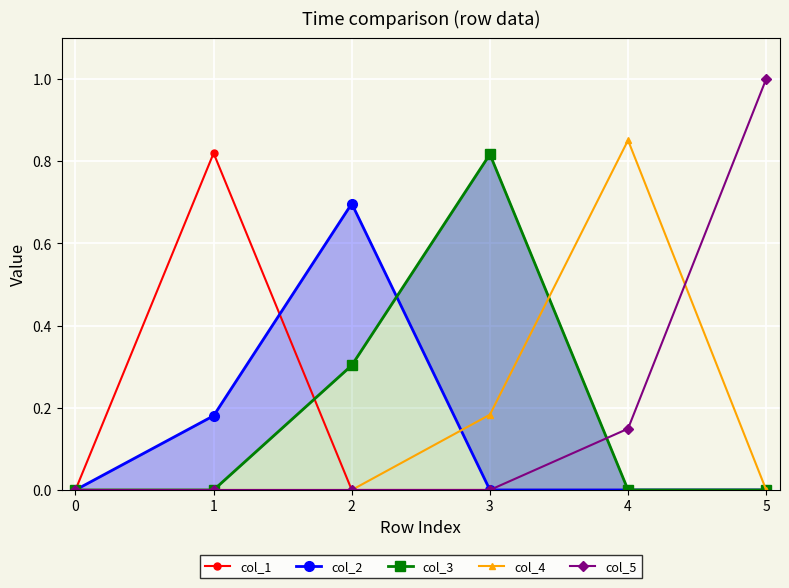

What is the difference between the maximum and minimum values in the col_3 series?

0.8